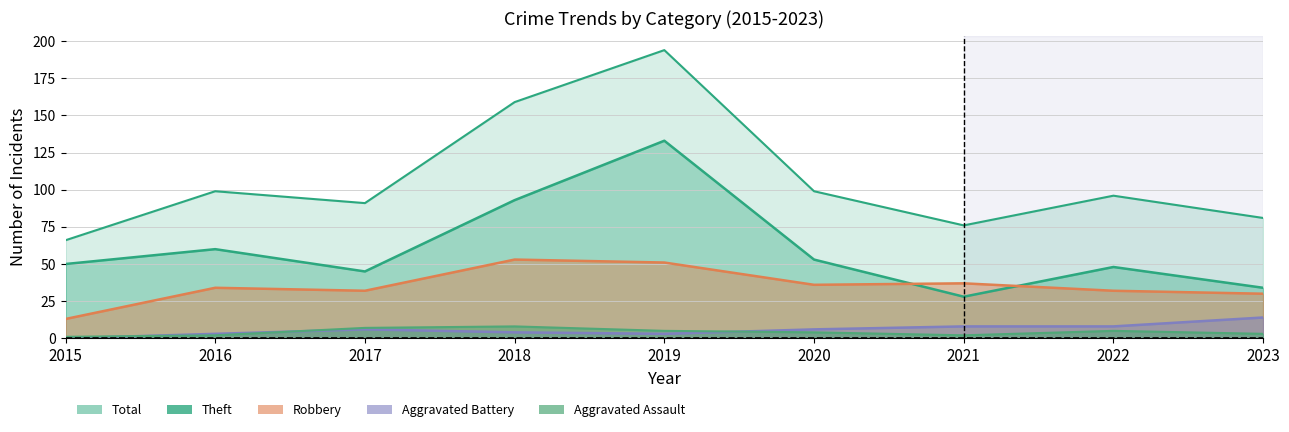

At which category is the sum across all series the highest?

2019